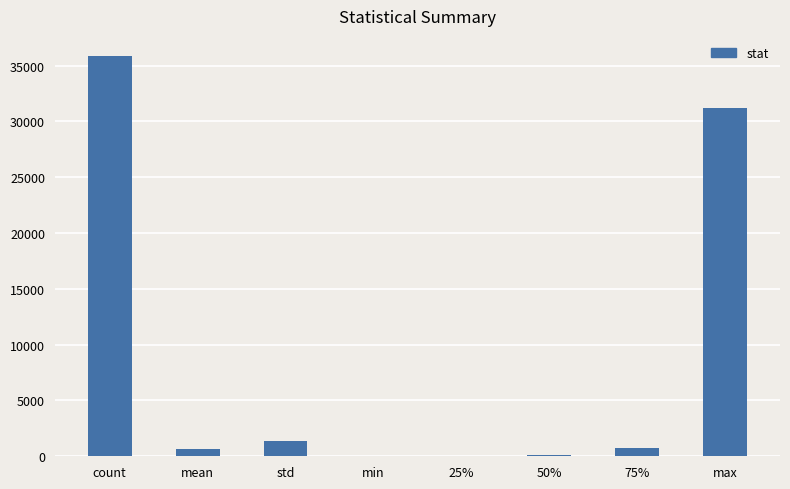

What is the change in value from count to max?

-4672.3